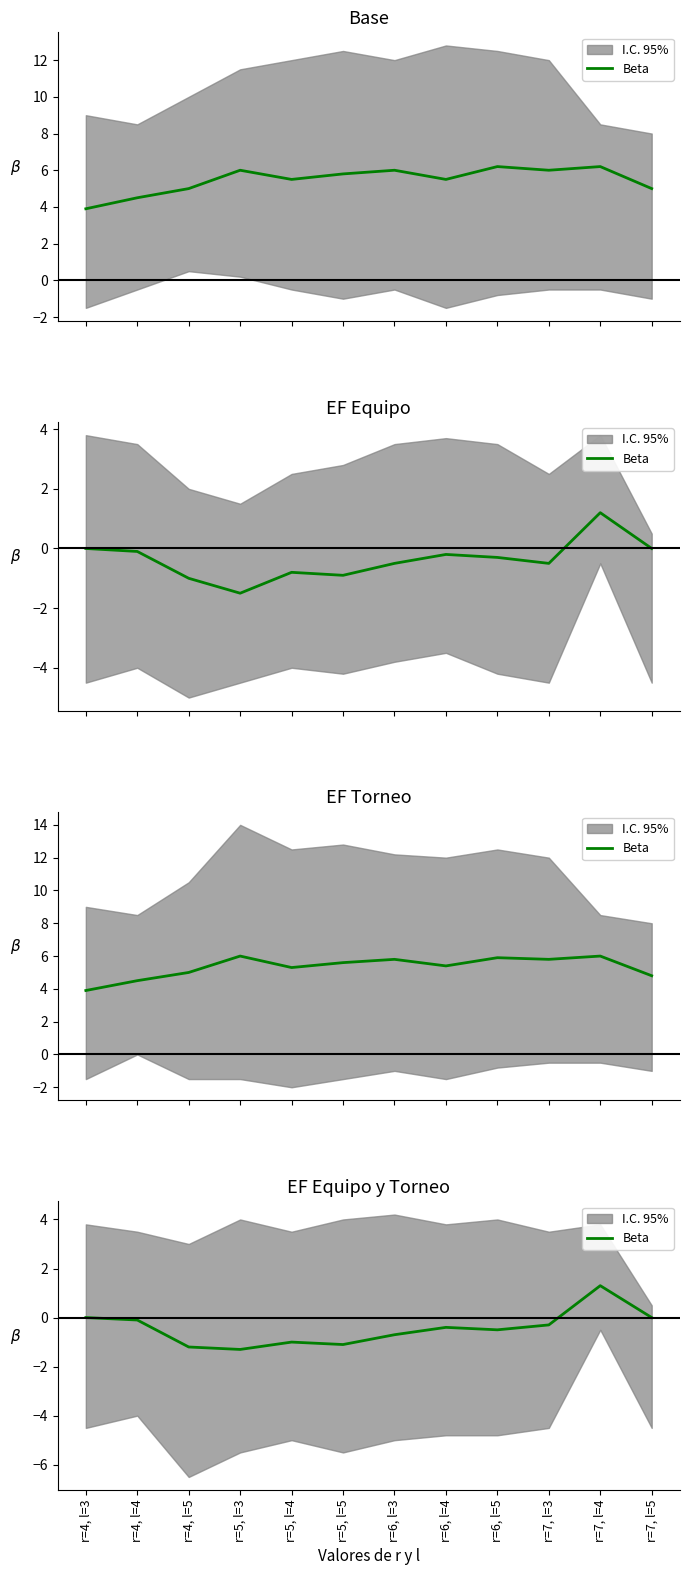

What is the label of the 1st point from the left?

r=4, l=3